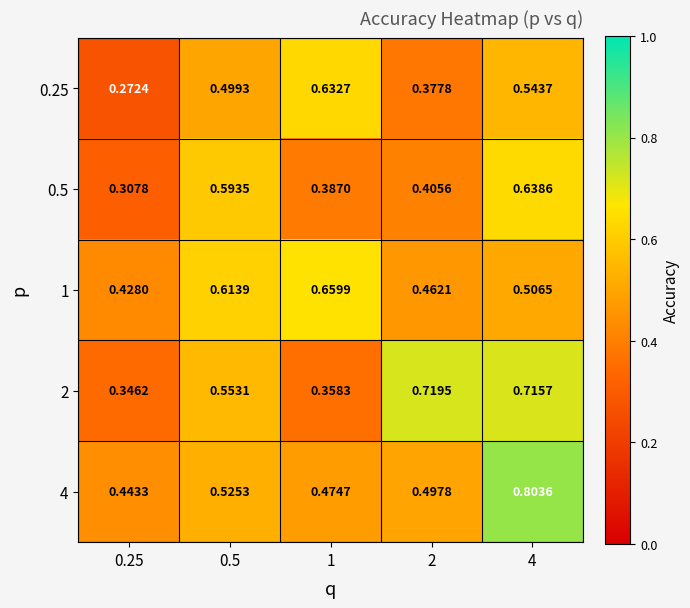

At which category is the sum across all series the highest?

4